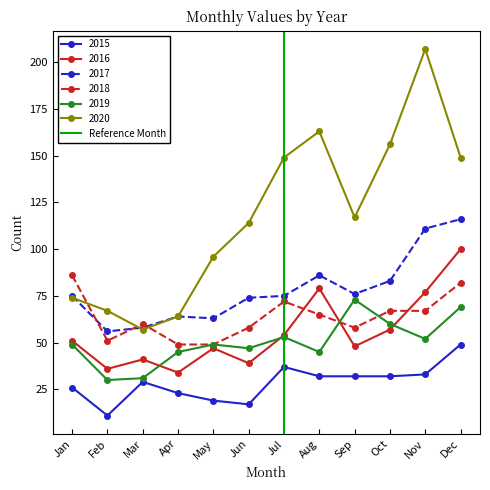

What is the lowest value of the 2018 series?

49